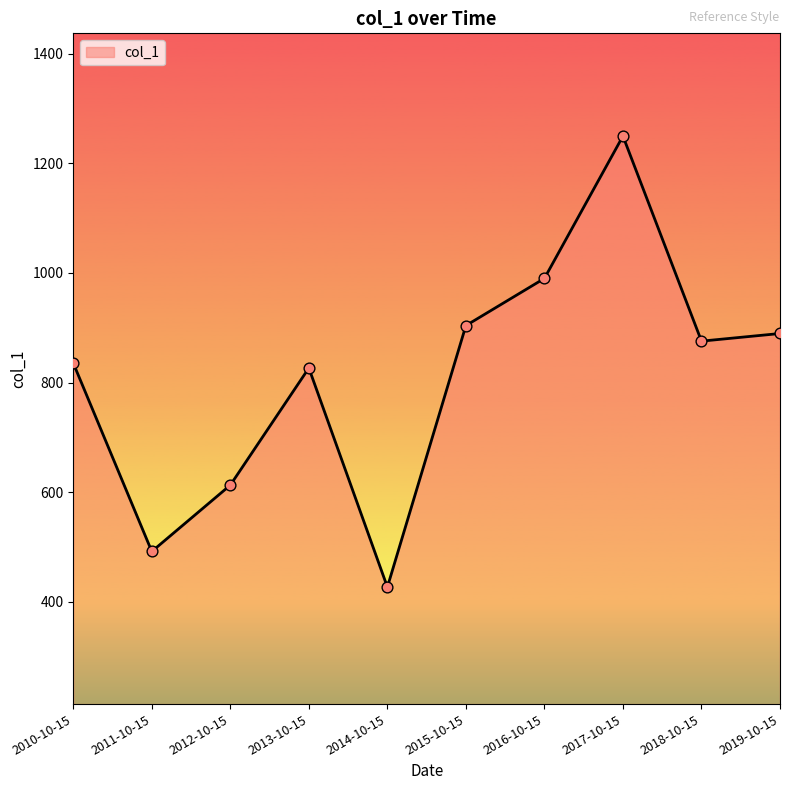

What is the change in value from 2010-10-15 to 2014-10-15?

-408.4